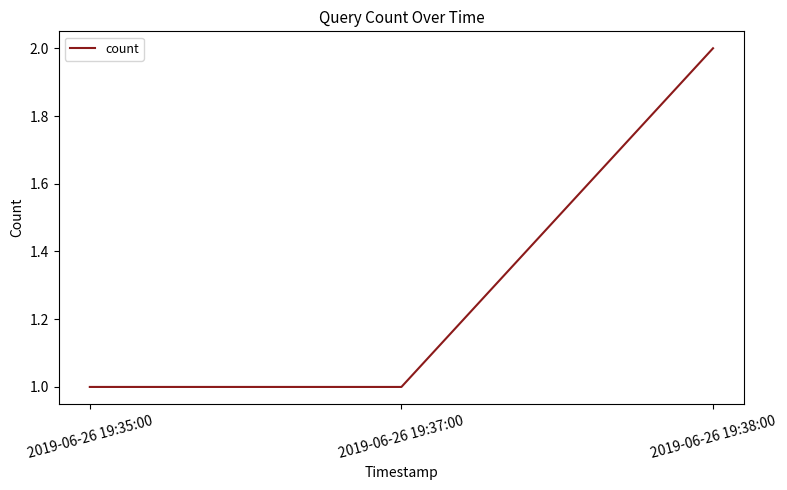

What is the approximate value at 2019-06-26 19:38:00?

2